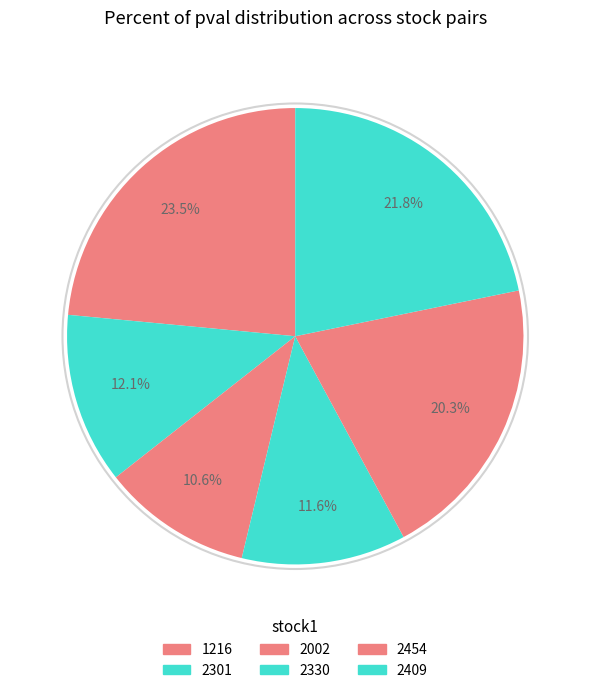

How many slices are in this pie chart?

6